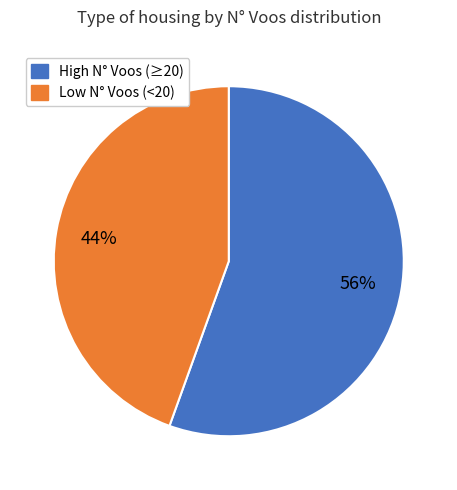

To the nearest percent, what is the average slice percentage?

50%